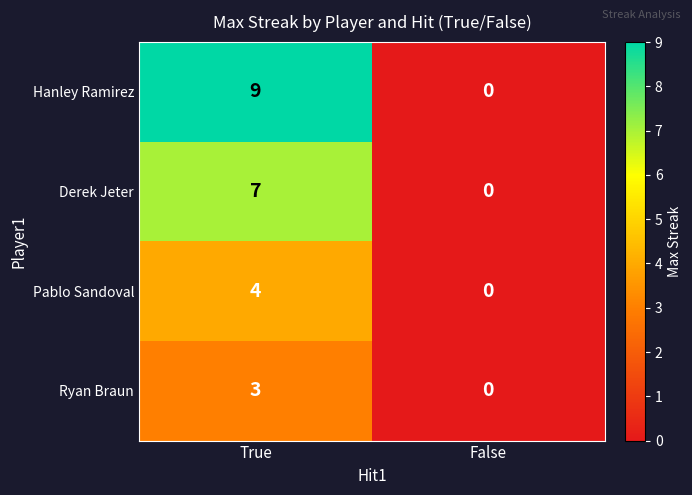

Which category has the highest value in the Pablo Sandoval series?

True